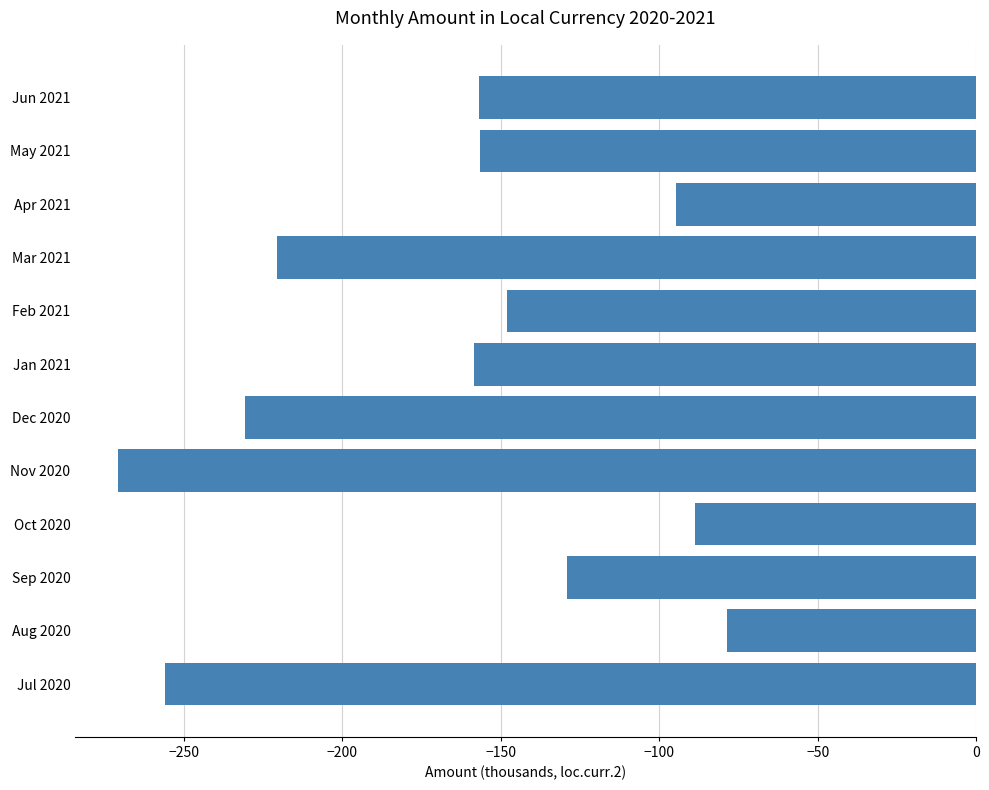

How many distinct data groups are displayed?

1